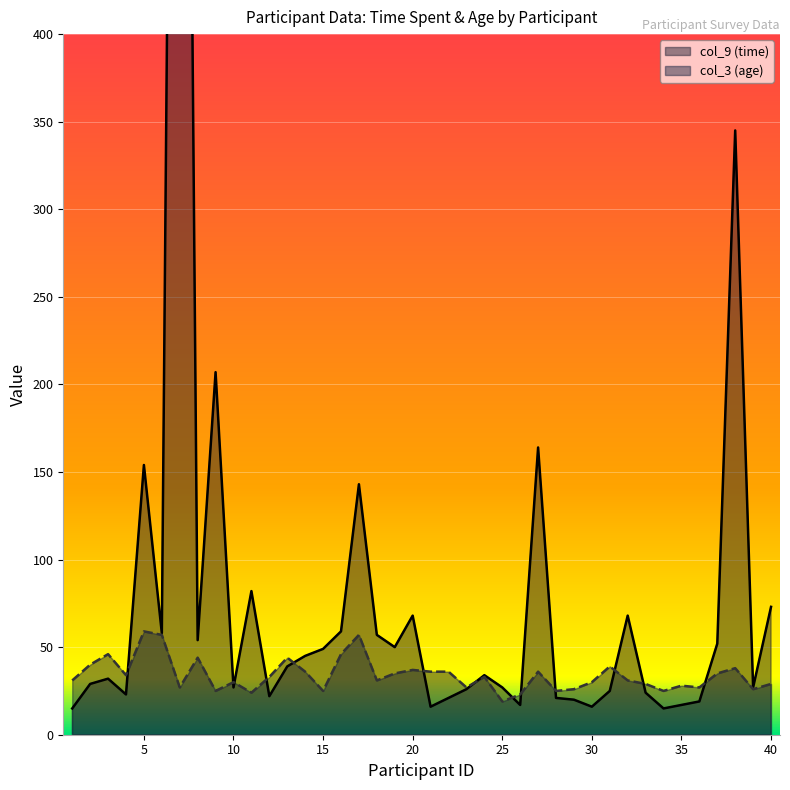

Which series changed the most between 36 and 37?

col_9 (time)